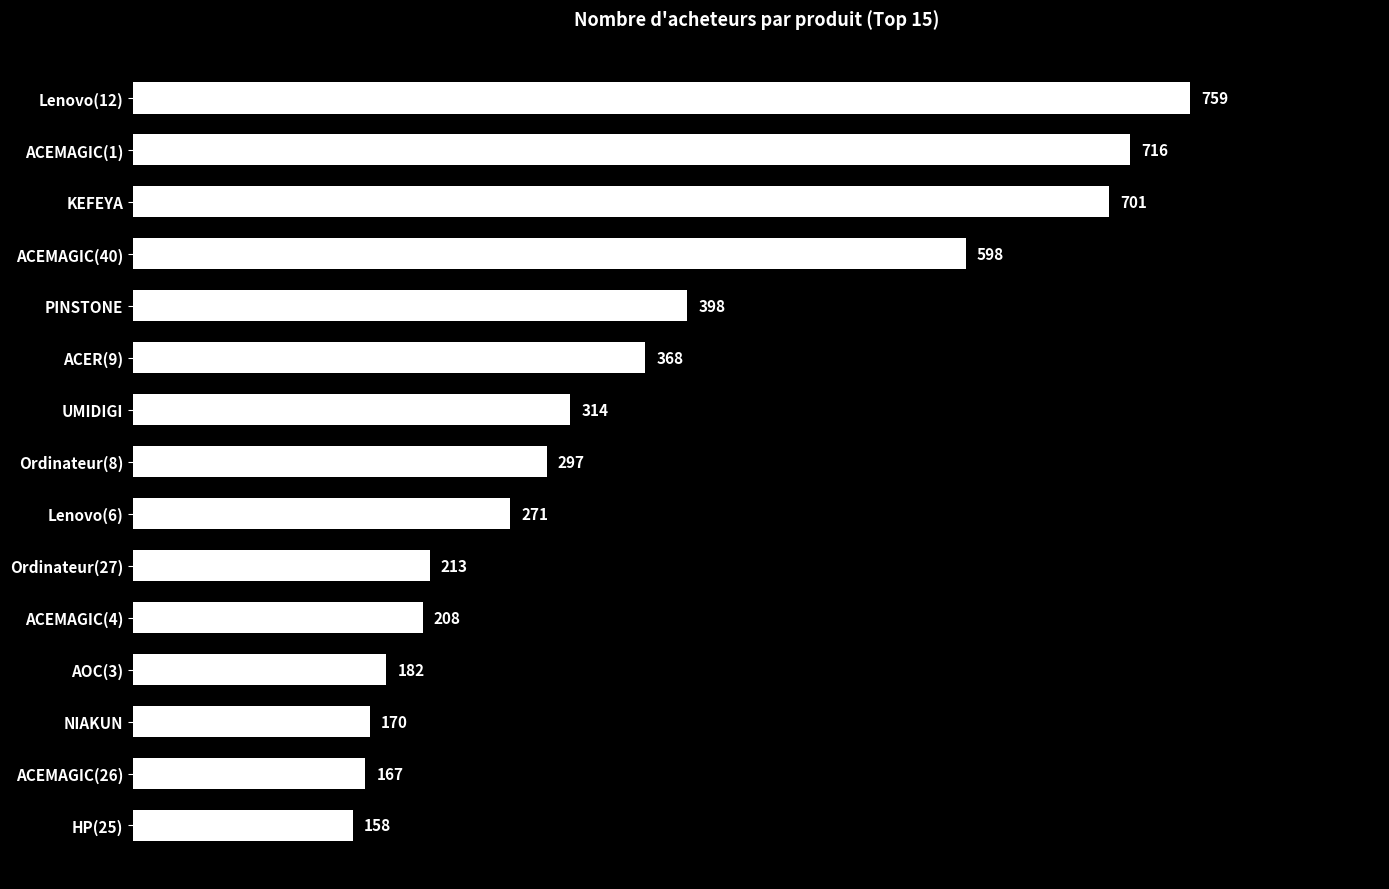

At which label is the value closest to 458?

PINSTONE